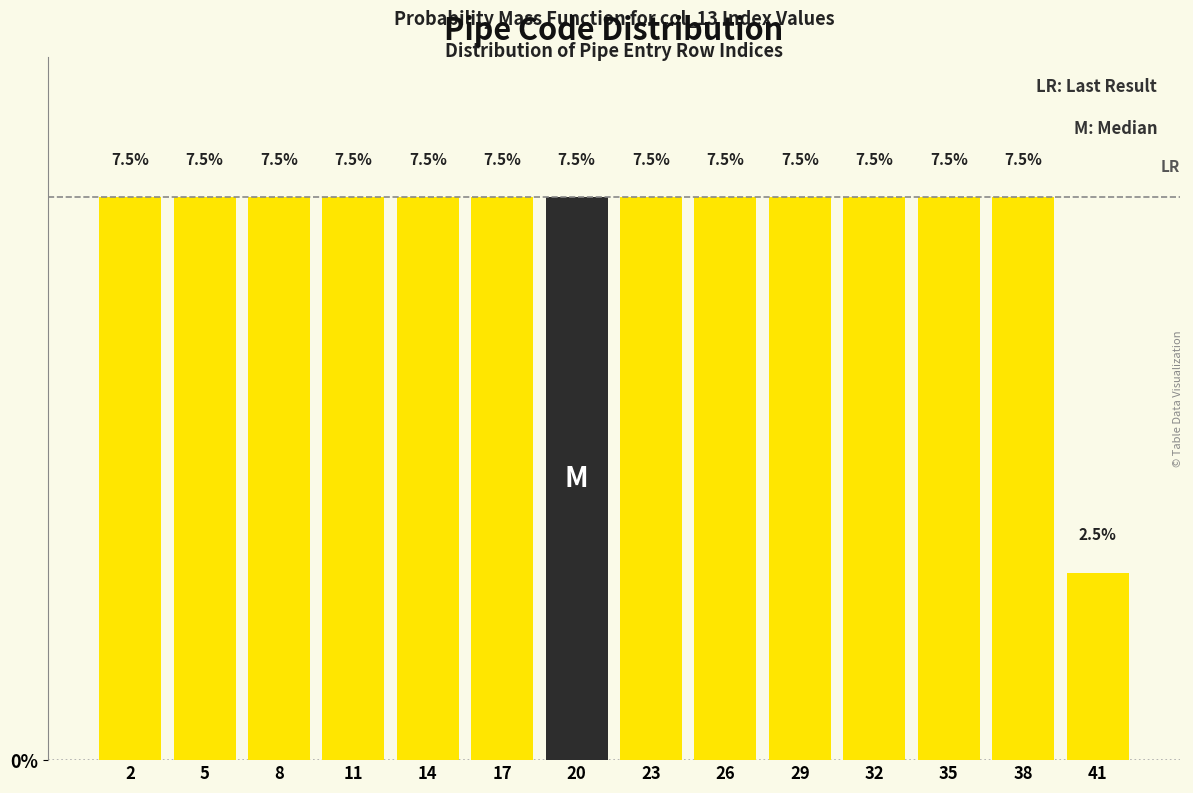

Reading left to right, what are all the values shown in this chart?

2=7.5	5=7.5	8=7.5	11=7.5	14=7.5	17=7.5	20=7.5	23=7.5	26=7.5	29=7.5	32=7.5	35=7.5	38=7.5	41=2.5